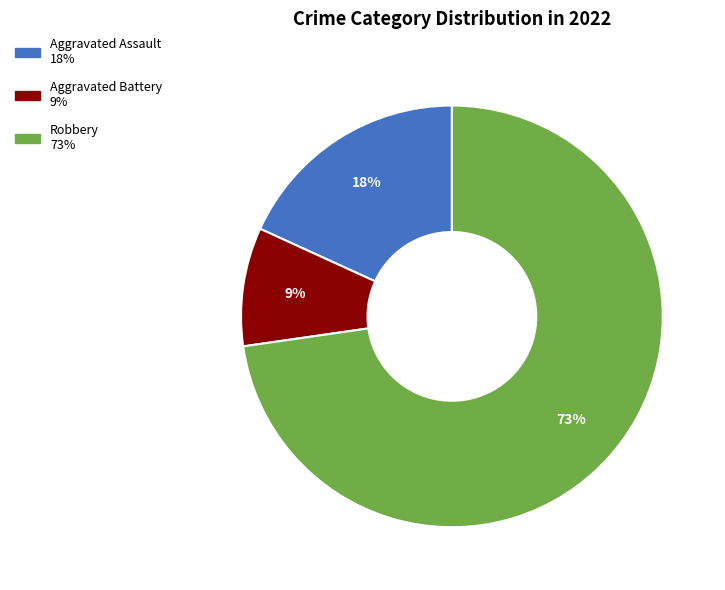

To the nearest percent, what percentage of the pie is Aggravated Battery?

9%